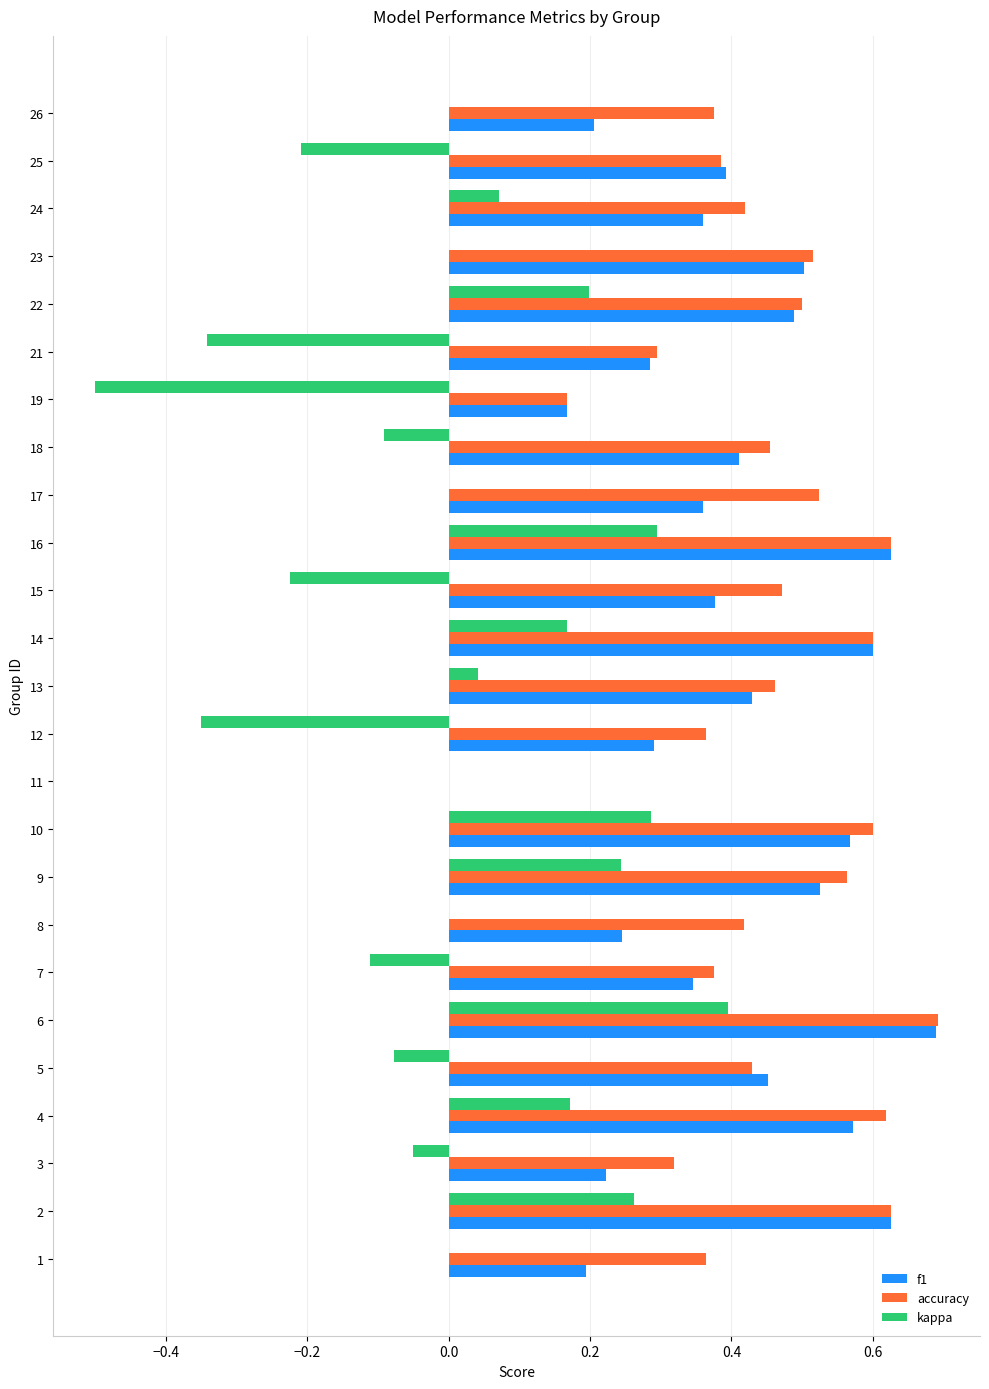

What is the sum of the f1 values at 21 and 22?

0.8